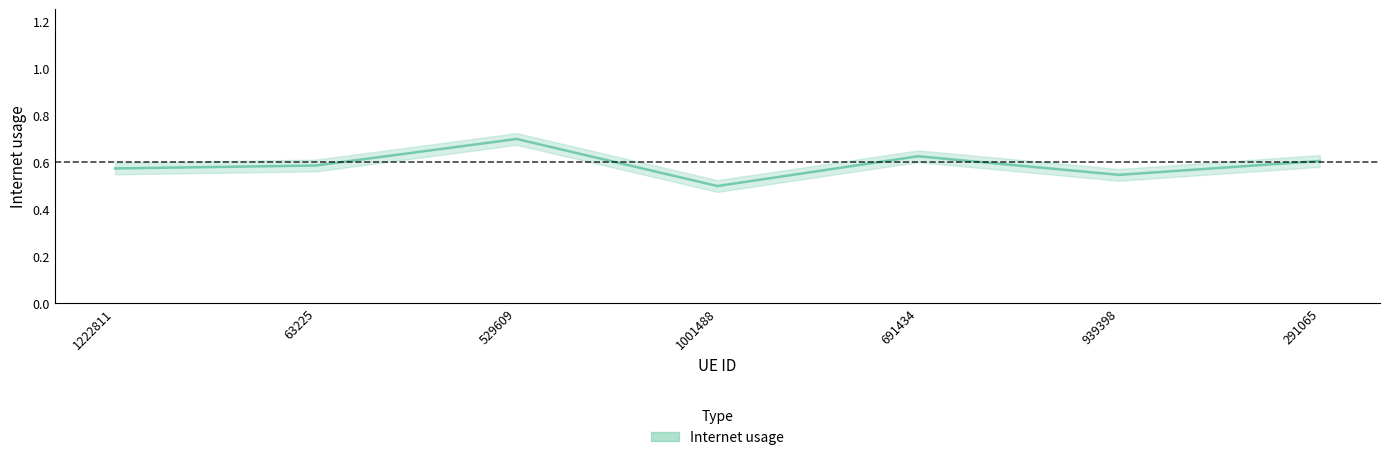

How many lines are shown in the chart?

1